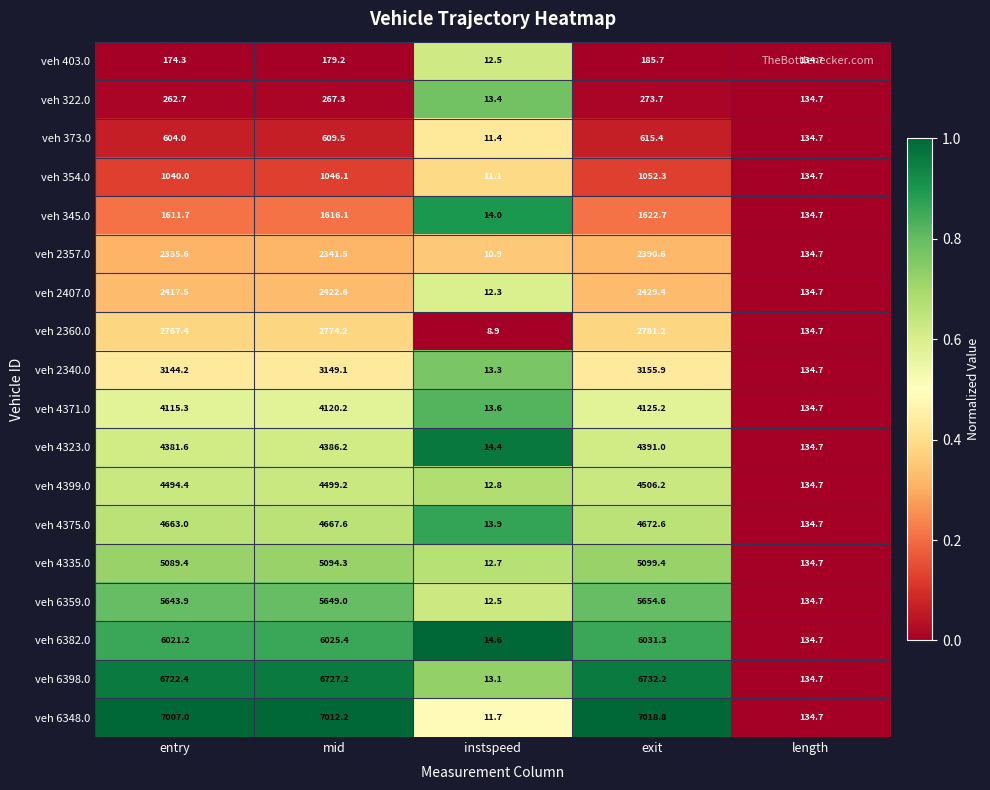

Rank the categories by veh 6348.0 value from highest to lowest.

exit, mid, entry, length, instspeed